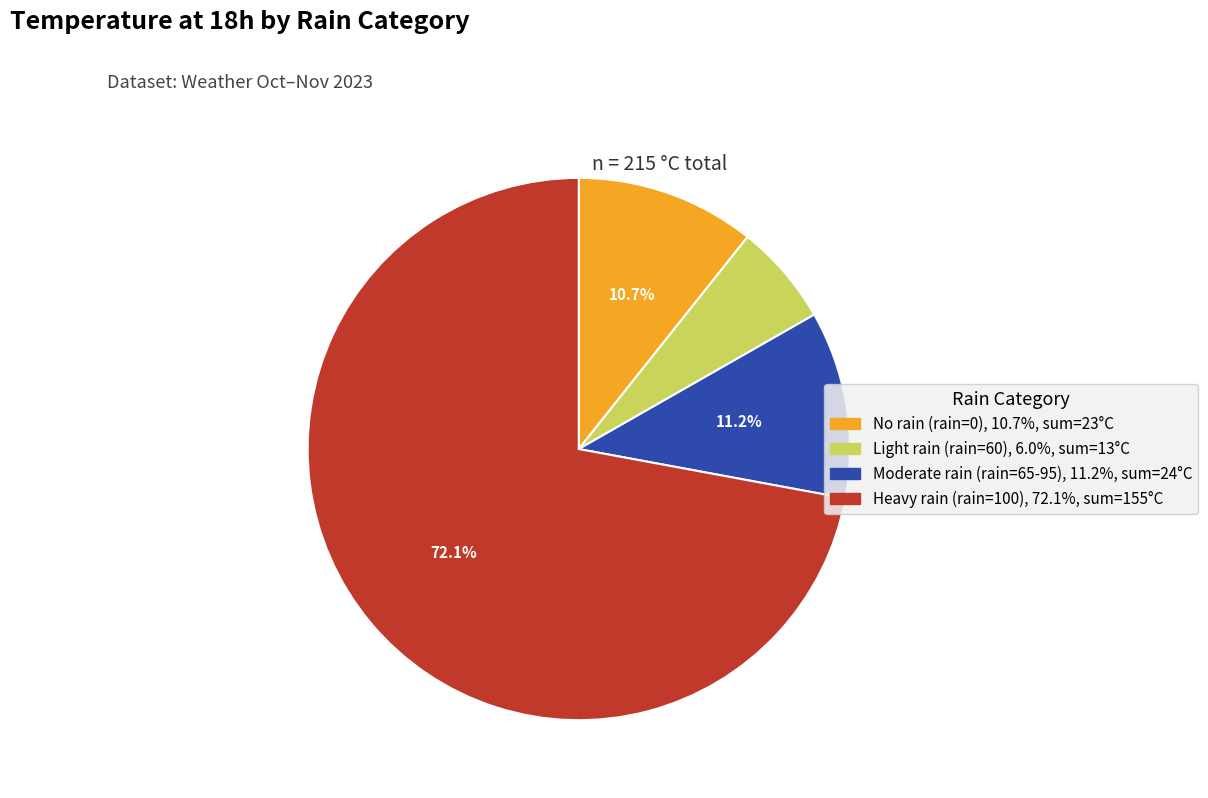

Is there a majority slice in this chart?

Yes